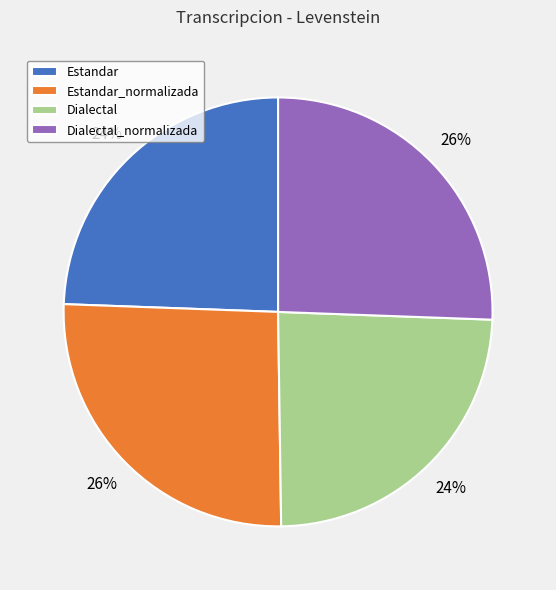

Between Dialectal and Dialectal_normalizada, which is larger?

Dialectal_normalizada